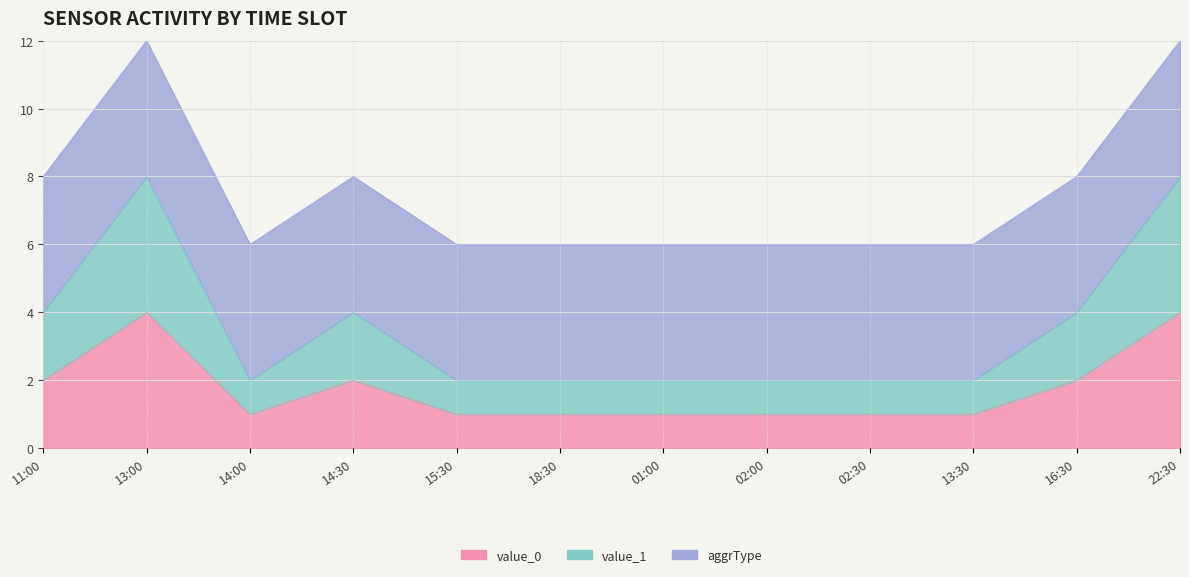

At which label does value_0 reach its minimum?

14:00